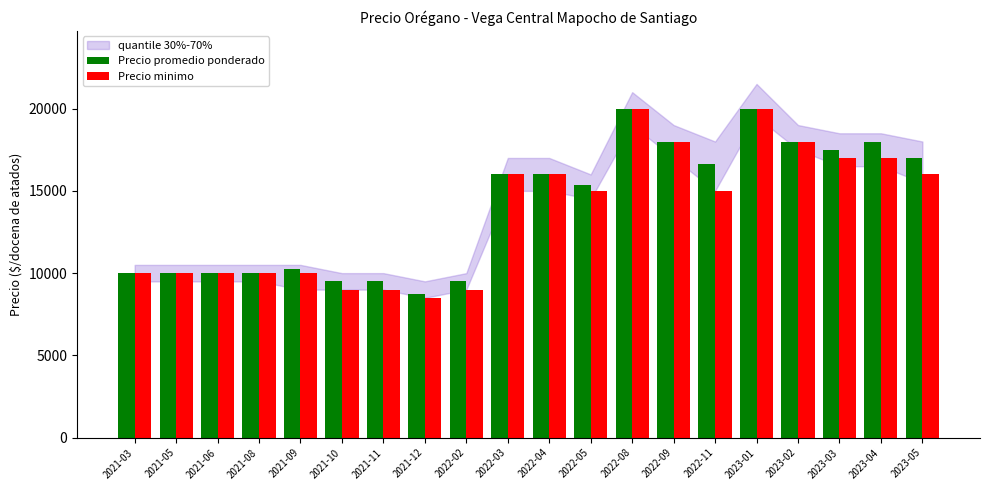

Which series has the largest total across all categories?

Precio promedio ponderado